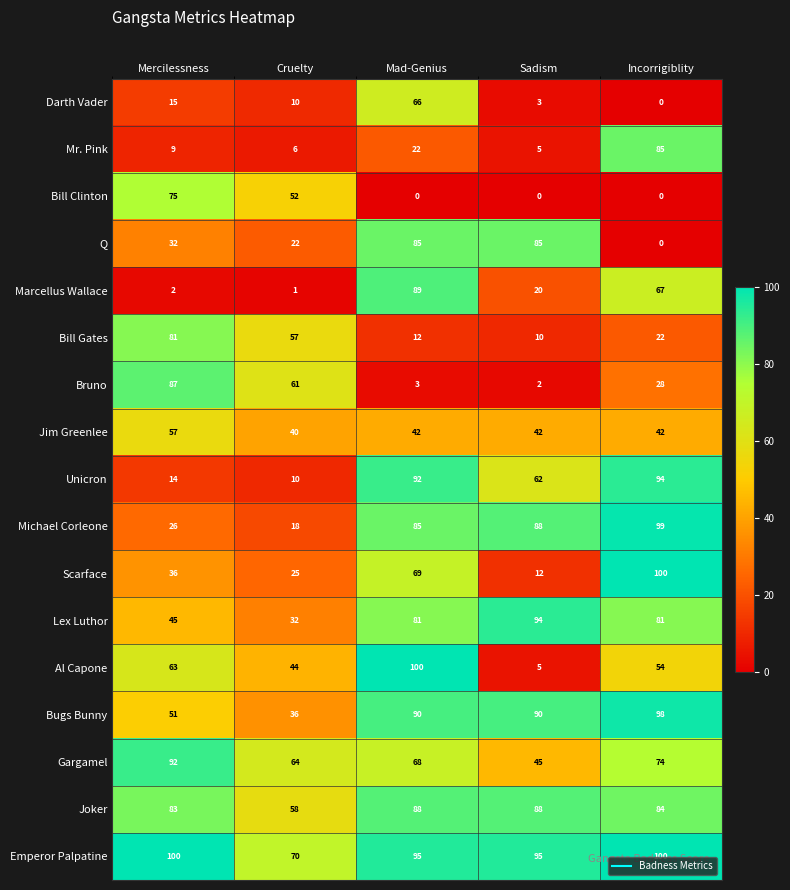

What is the spread (max minus min) of values at Mad-Genius?

100